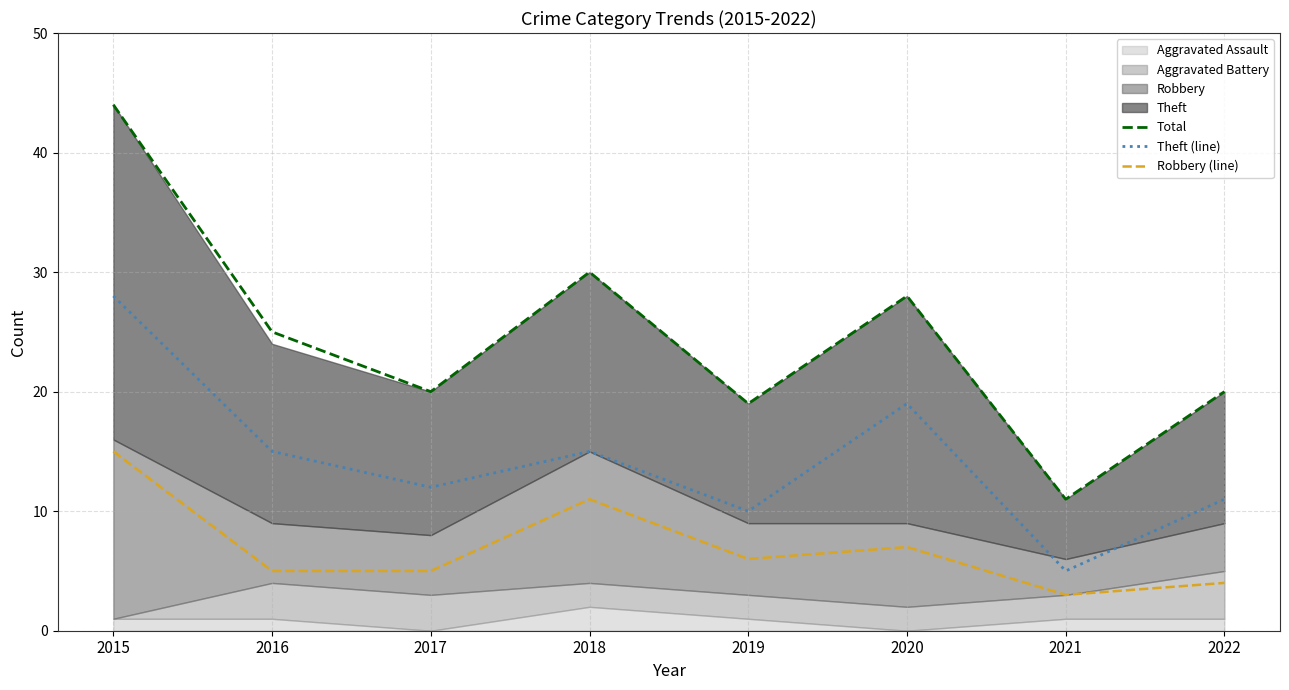

Which series changed the most between 2019 and 2020?

Total